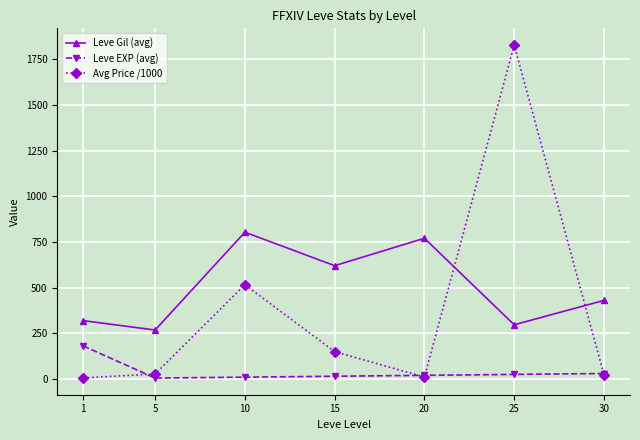

What is the value of the Leve EXP (avg) point at the 4th from the left?

15.0